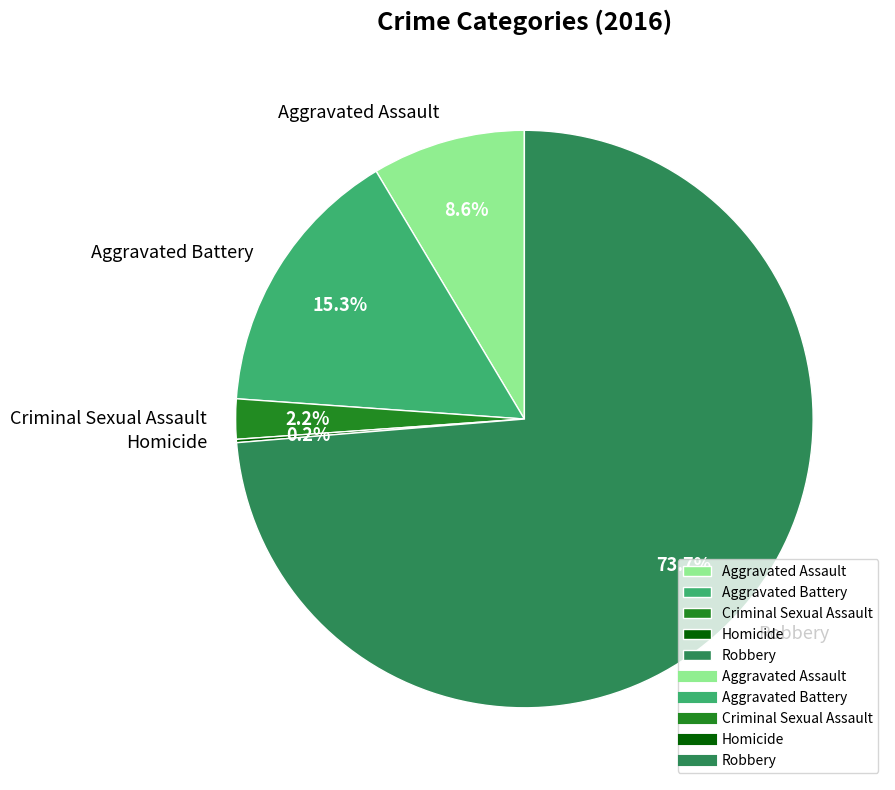

Is the sum of Robbery and Aggravated Battery greater than half?

Yes